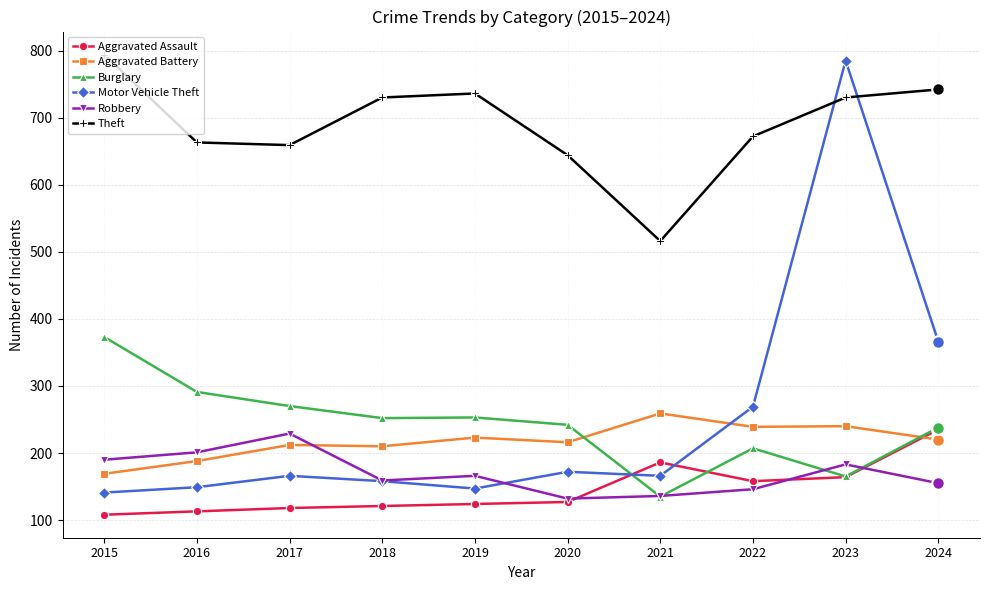

What is the value of the Theft point at the 3rd from the left?

659